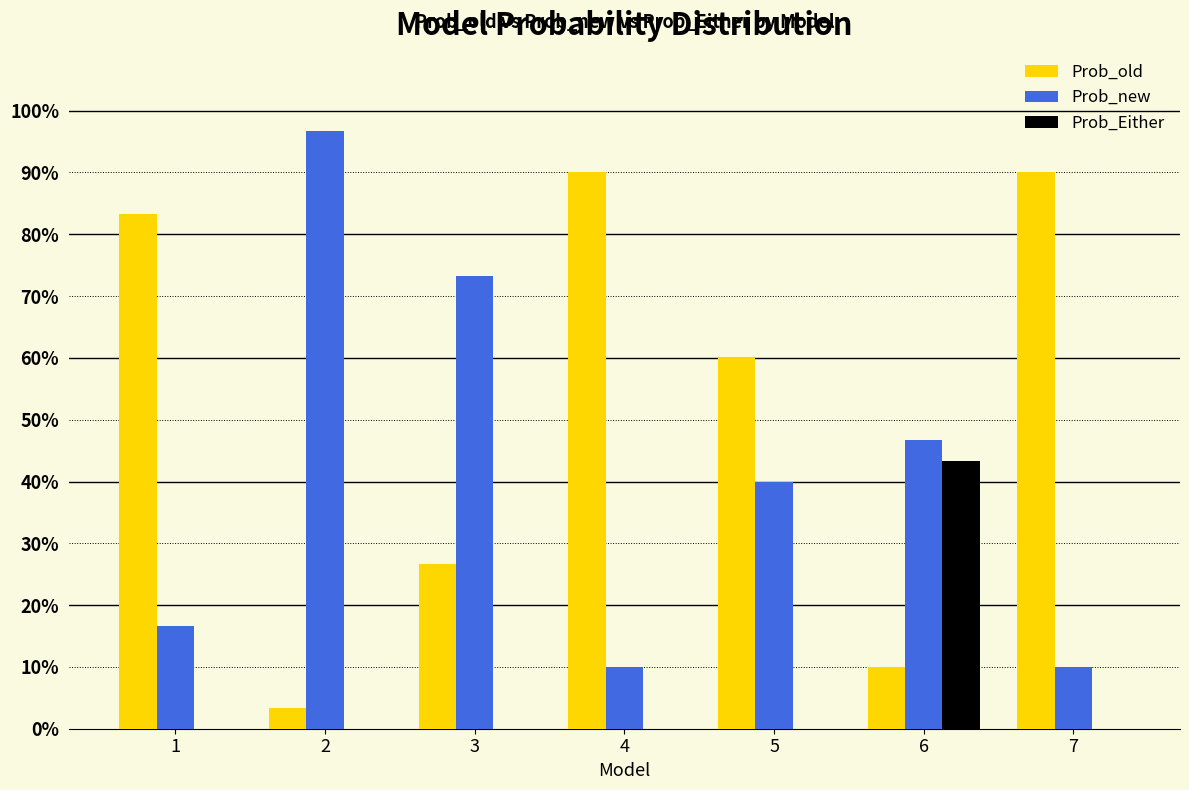

The value of Prob_new at 5 is 0.7. True or false?

False